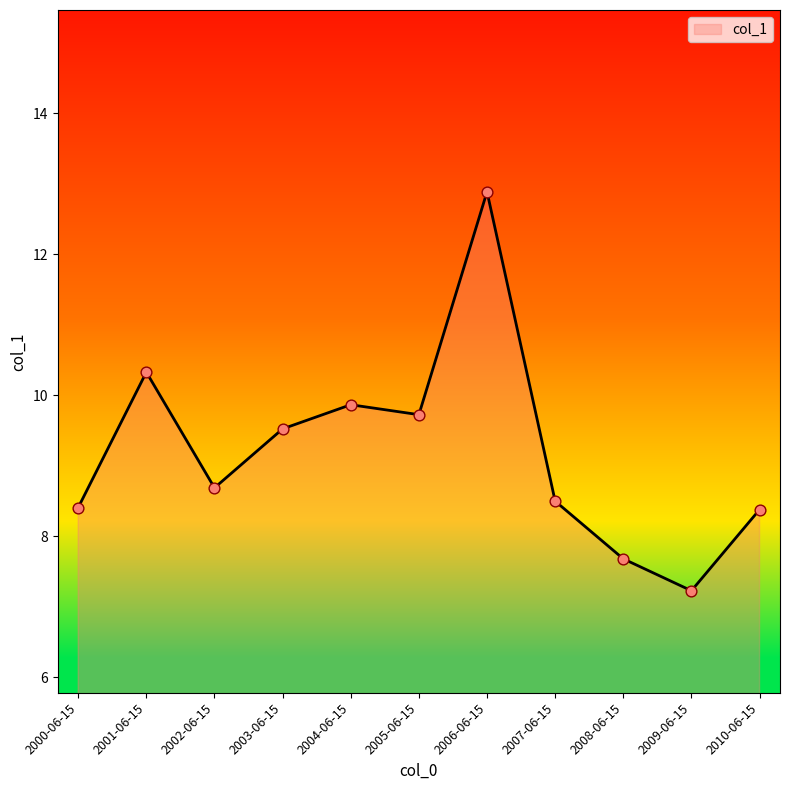

What is the ratio of the value at 2010-06-15 to the value at 2002-06-15?

1.0